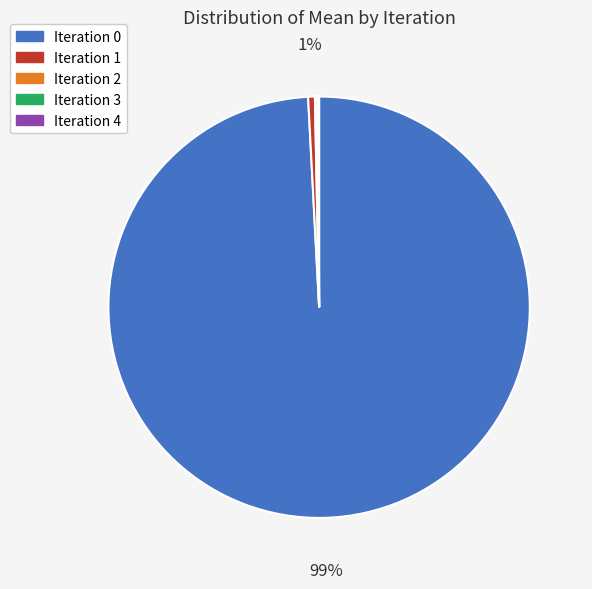

Which category has the biggest portion of the pie?

Iteration 0